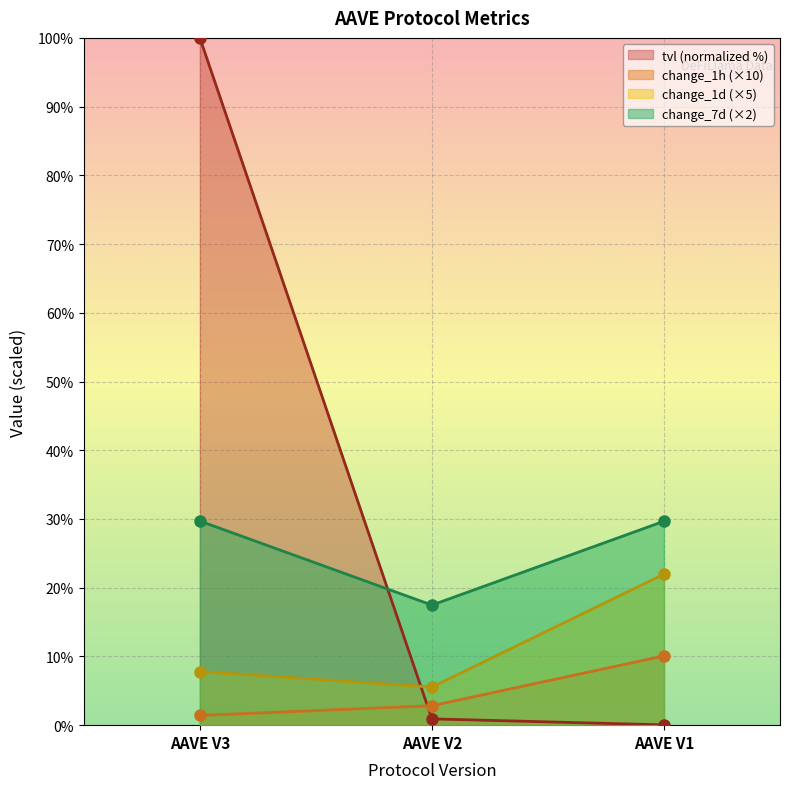

Between AAVE V2 and AAVE V1, which series saw the biggest shift?

change_1d (×5)